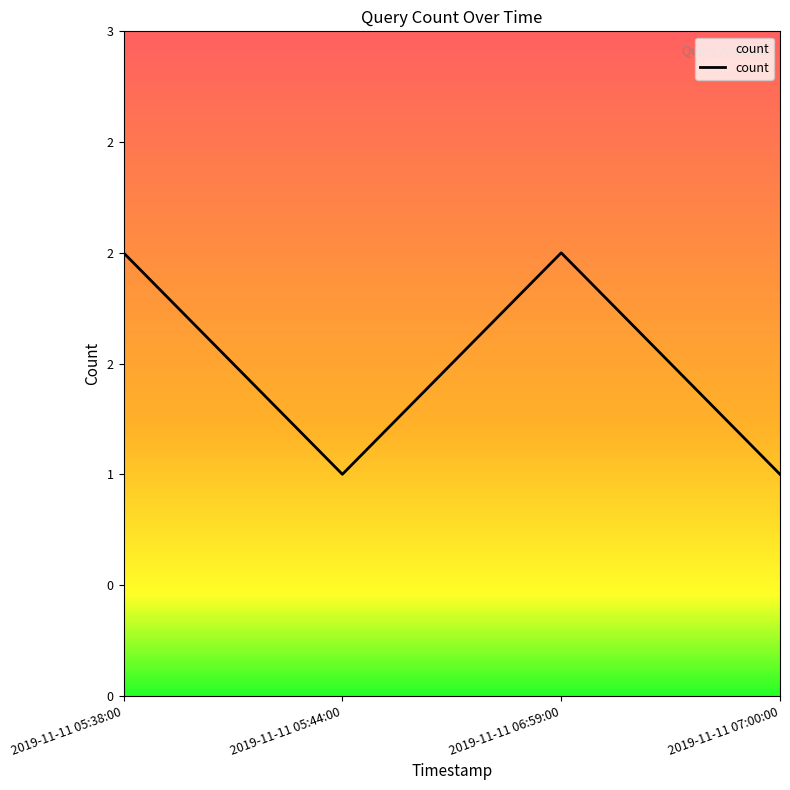

The value at 2019-11-11 07:00:00 is 1. True or false?

True